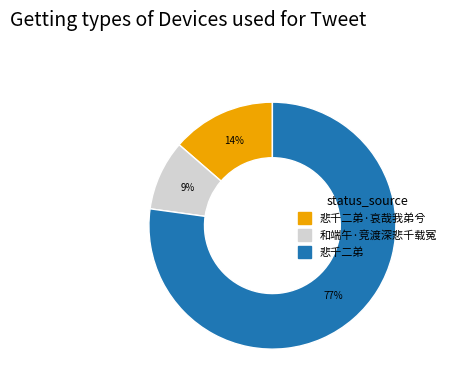

To the nearest percent, what is the difference between the largest and smallest slice percentages?

68%